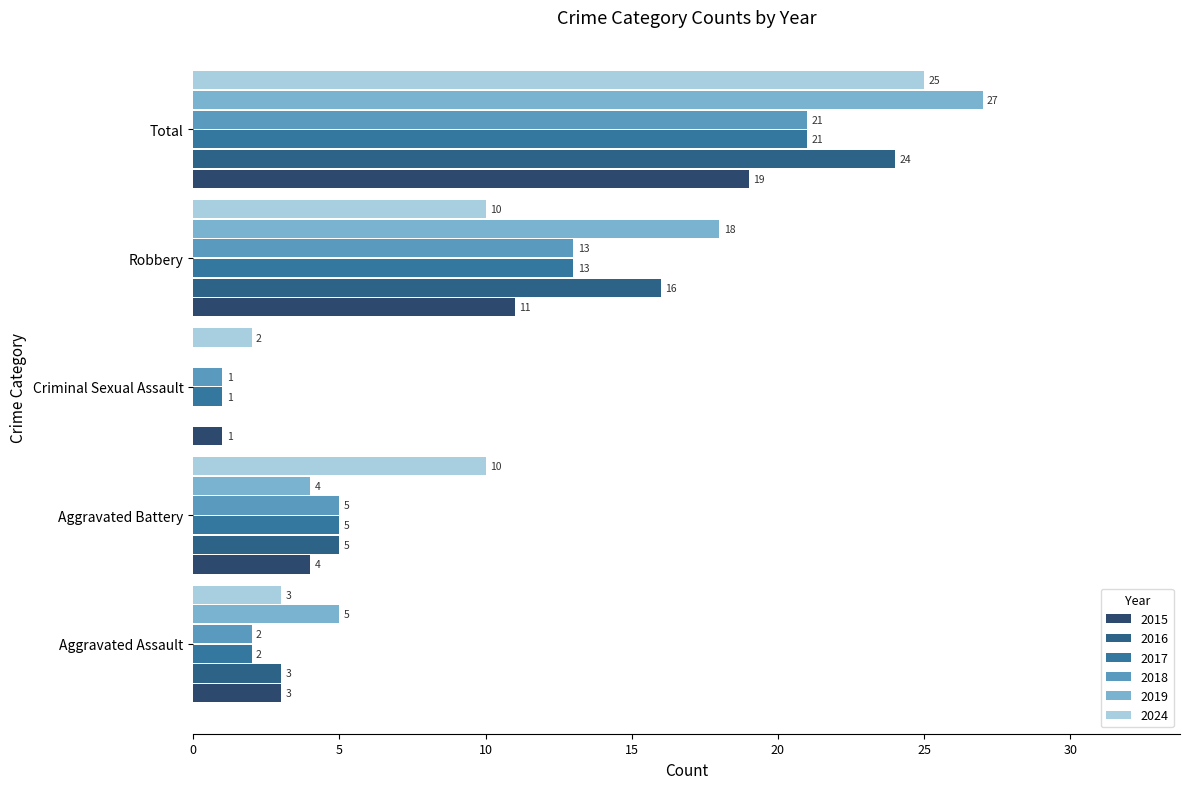

How many data points does each series have?

5